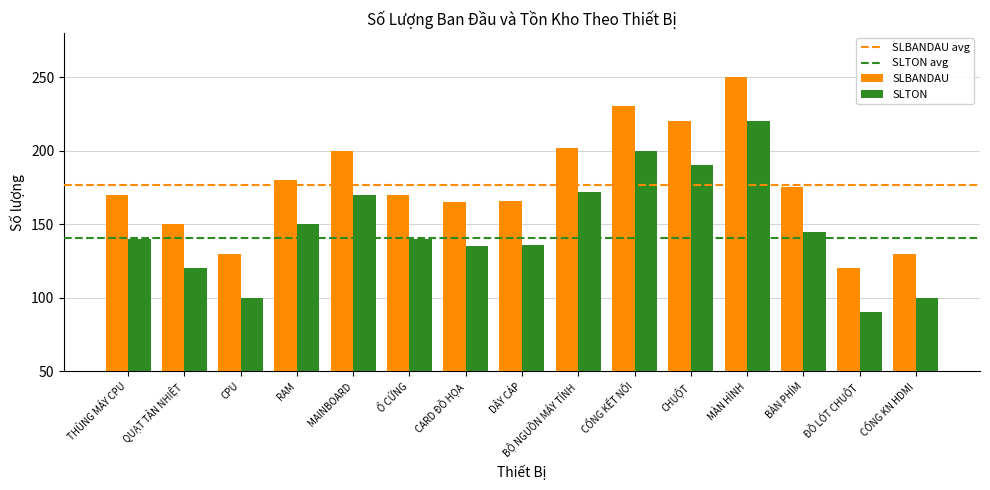

What is the label of the 14th bar from the left?

ĐỒ LÓT CHUỘT